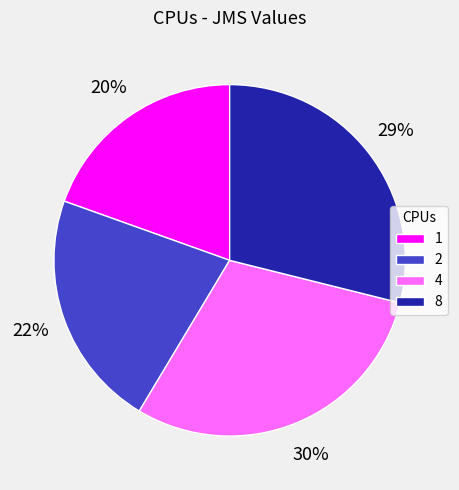

The 2 slice represents 31% of the pie. True or false?

False